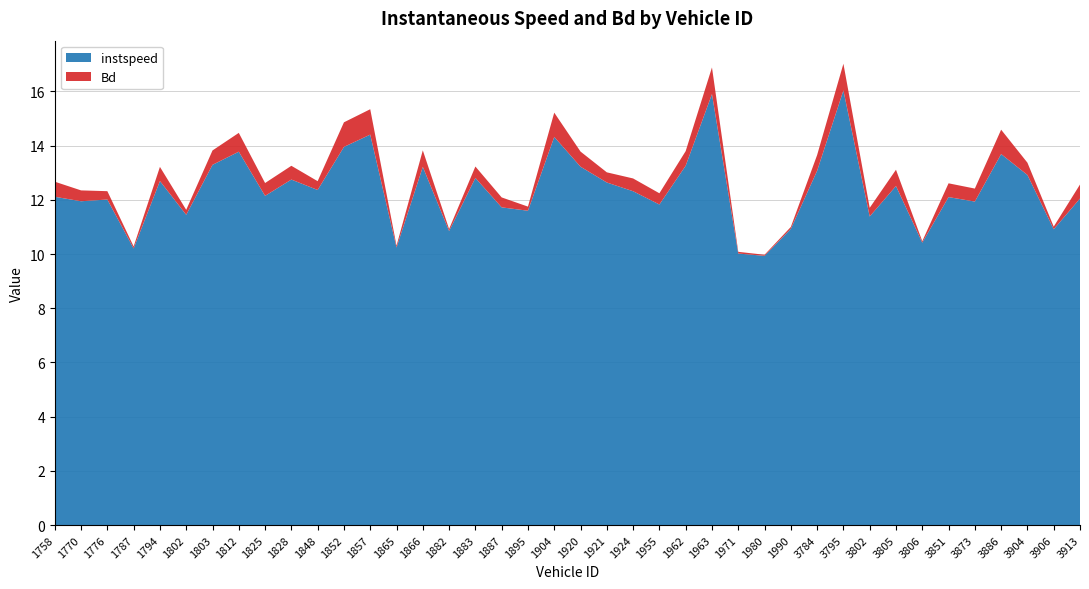

Reading left to right, extract all data points from this chart.

instspeed: 1758=12.1	1770=11.9	1776=12.0	1787=10.2	1794=12.7	1802=11.4	1803=13.3	1812=13.8	1825=12.1	1828=12.7	1848=12.4	1852=14.0	1857=14.4	1865=10.2	1866=13.2	1882=10.9	1883=12.8	1887=11.7	1895=11.6	1904=14.3	1920=13.2	1921=12.6	1924=12.3	1955=11.8	1962=13.3	1963=15.9	1971=10.0	1980=9.9	1990=10.9	3784=13.1	3795=16.0	3802=11.4	3805=12.5	3806=10.4	3851=12.1	3873=11.9	3886=13.7	3904=12.9	3906=10.9	3913=12.0
Bd: 1758=0.6	1770=0.4	1776=0.3	1787=0.1	1794=0.5	1802=0.2	1803=0.5	1812=0.7	1825=0.5	1828=0.5	1848=0.3	1852=0.9	1857=0.9	1865=0.1	1866=0.6	1882=0.1	1883=0.4	1887=0.4	1895=0.2	1904=0.9	1920=0.6	1921=0.4	1924=0.5	1955=0.4	1962=0.5	1963=1.0	1971=0.1	1980=0.0	1990=0.1	3784=0.6	3795=1.0	3802=0.3	3805=0.6	3806=0.1	3851=0.5	3873=0.5	3886=0.9	3904=0.5	3906=0.1	3913=0.5